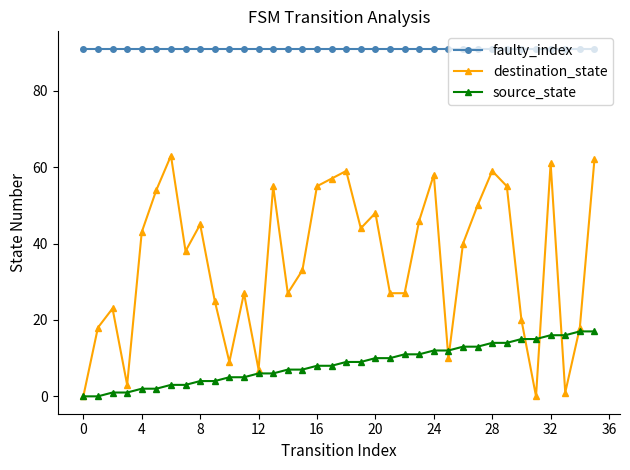

Which series has the largest total across all categories?

faulty_index